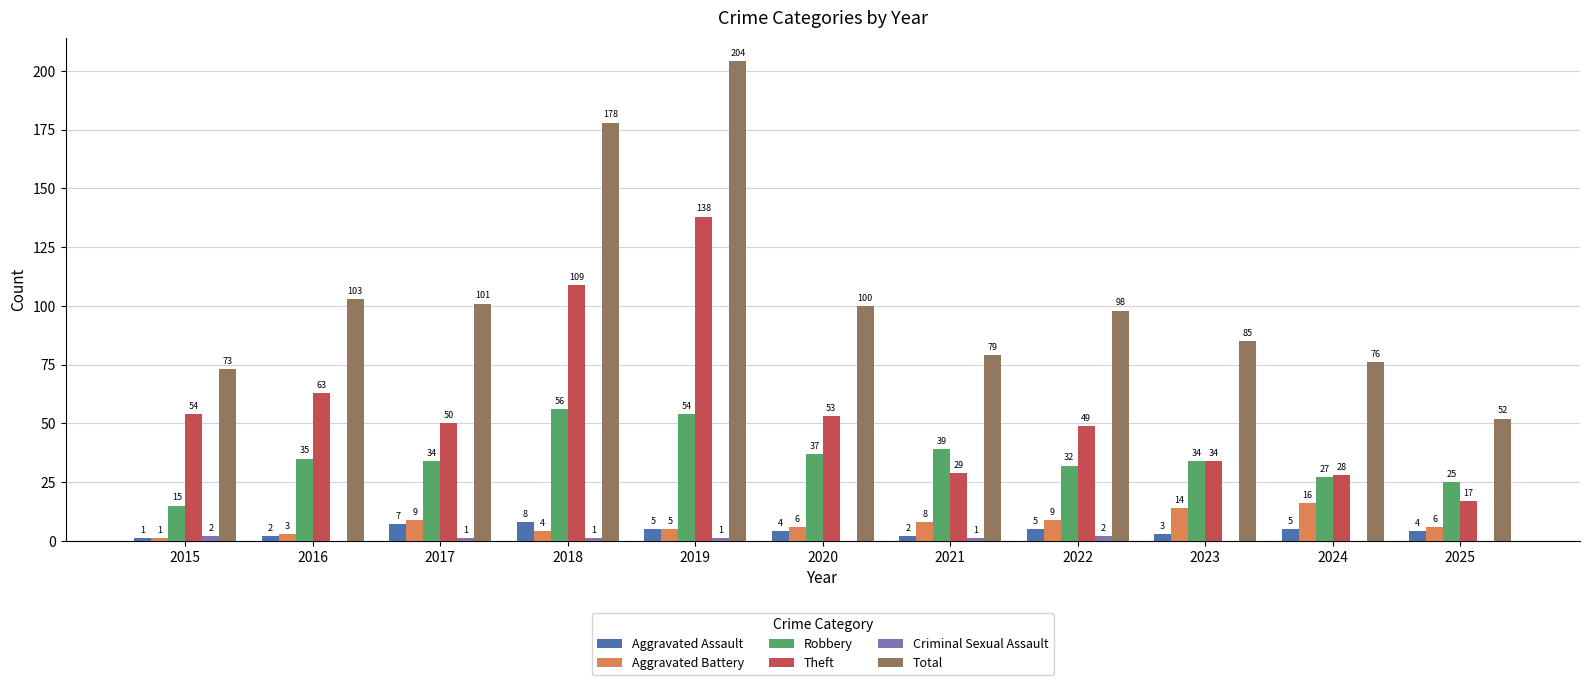

What is the sum of the Robbery values at 2021 and 2018?

95